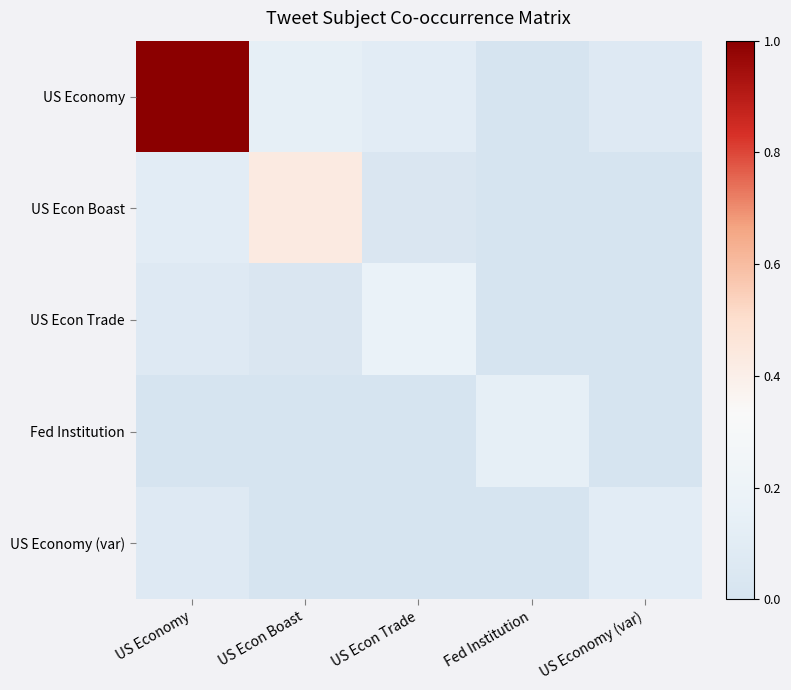

At which category is the sum across all series the highest?

US Economy